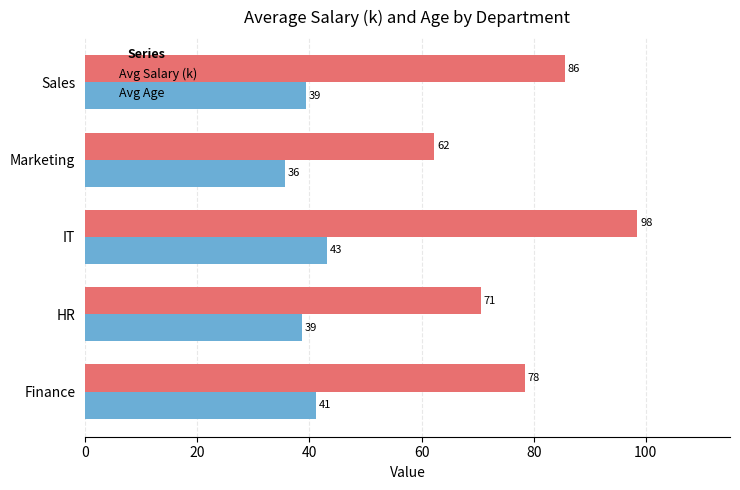

What is the greatest value displayed?

98.5